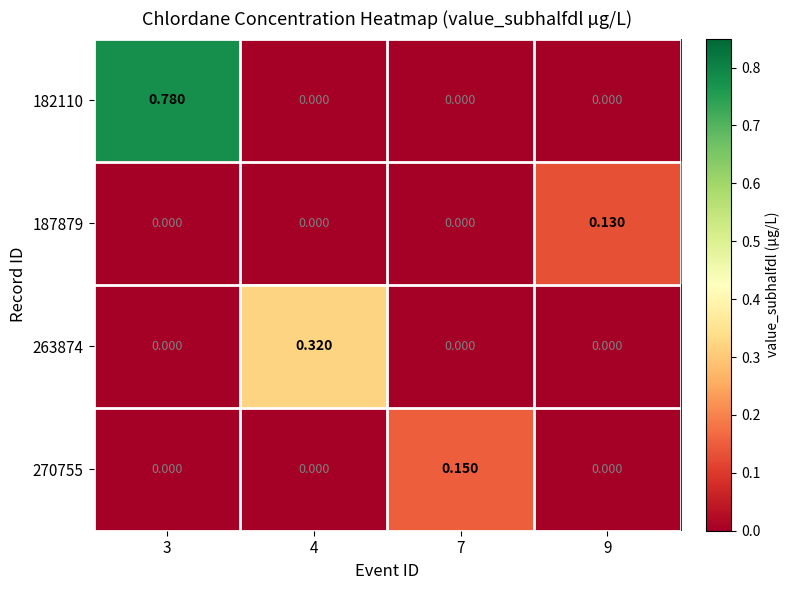

At which category is the sum across all series the highest?

3